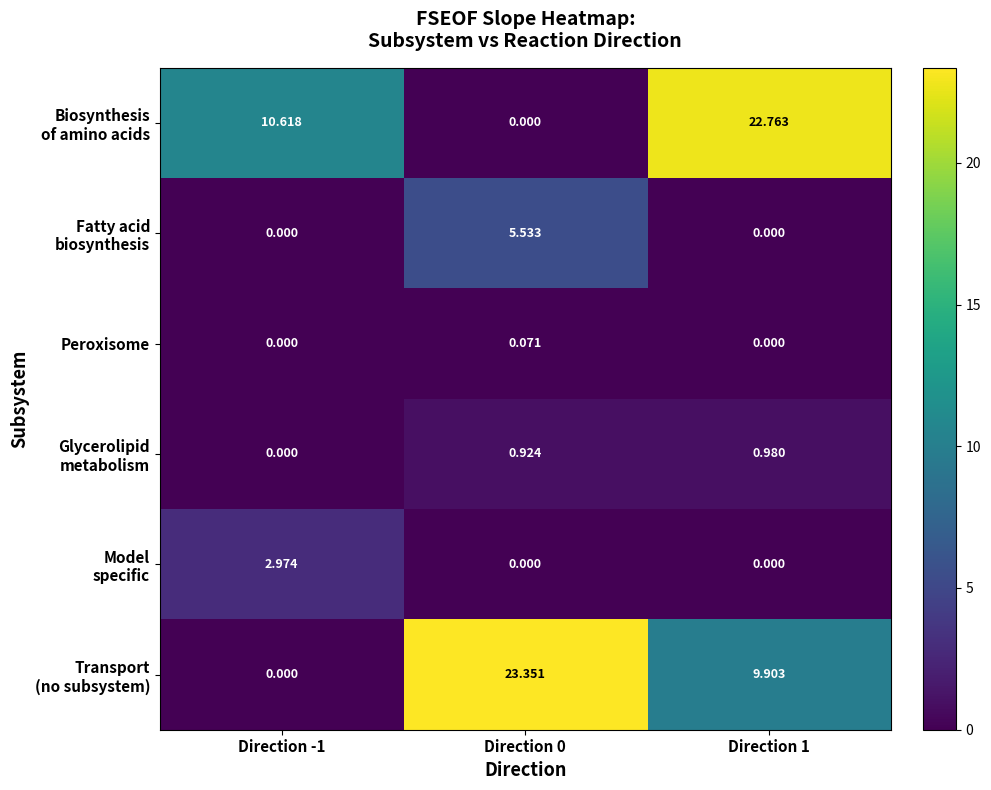

What is the total value across all series at Direction 1?

33.6